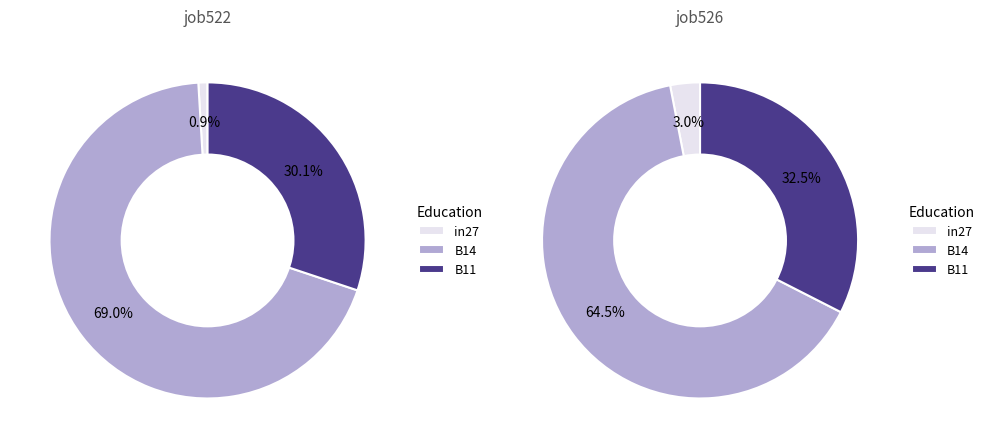

Count the number of slices in the pie.

3